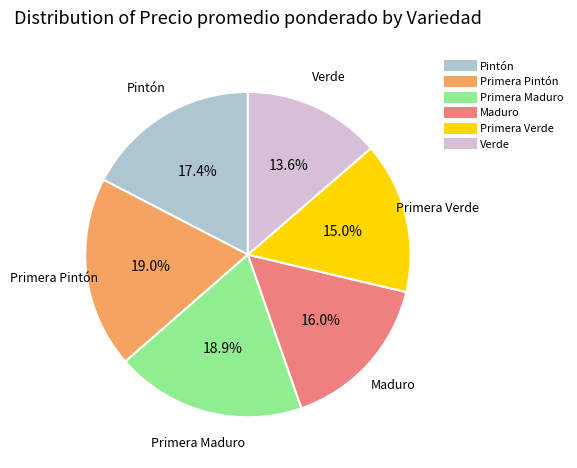

What is the total percentage of Pintón and Primera Pintón?

36.4%